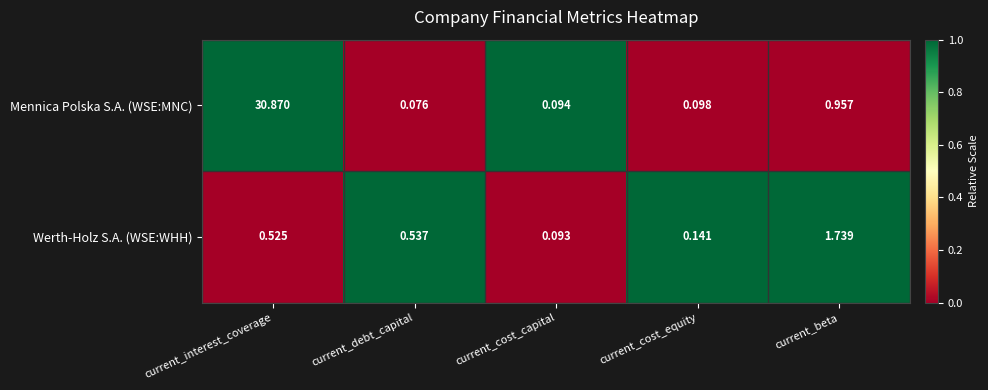

At which label does Werth-Holz S.A. (WSE:WHH) reach its peak?

current_beta